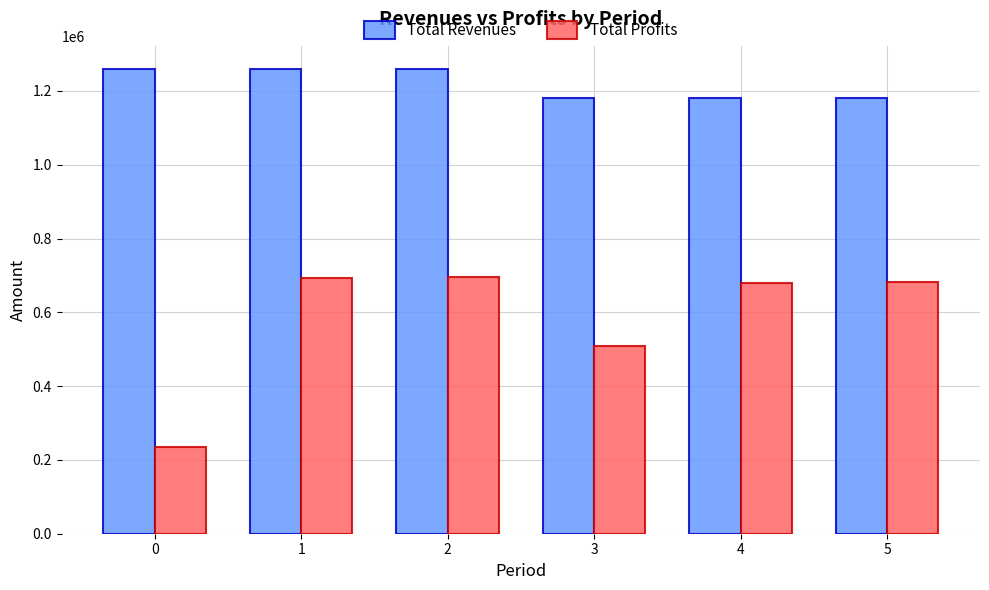

Which series has the largest range (max minus min)?

Total Profits